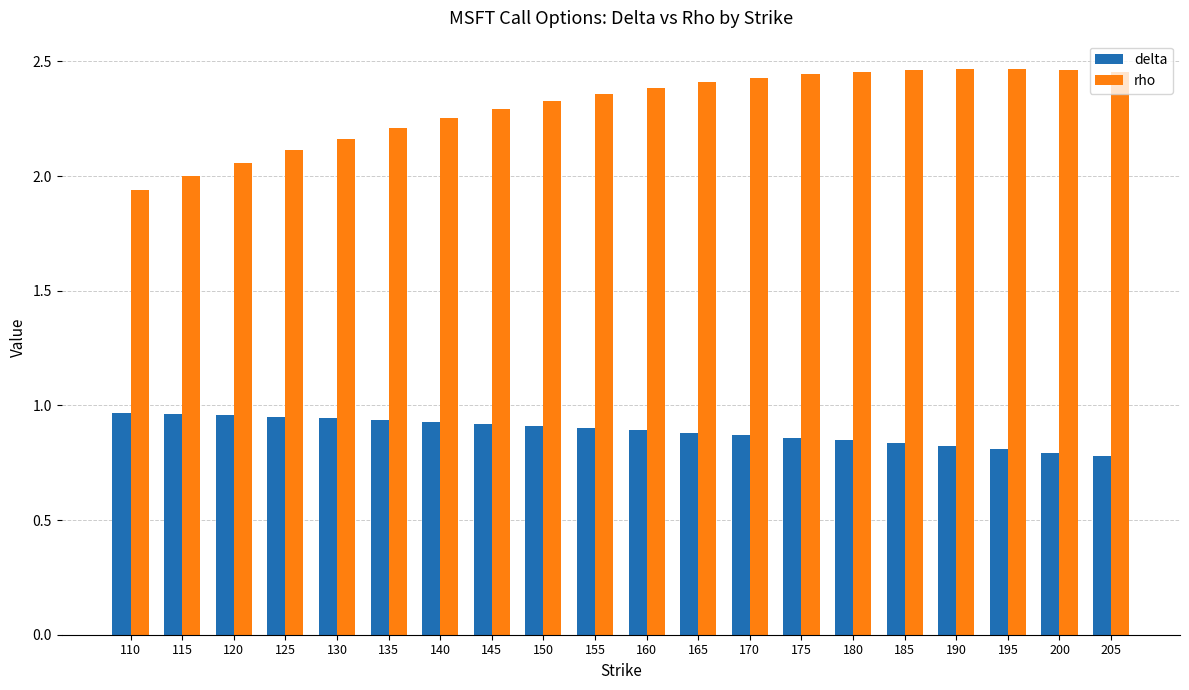

Which series has the largest total across all categories?

rho